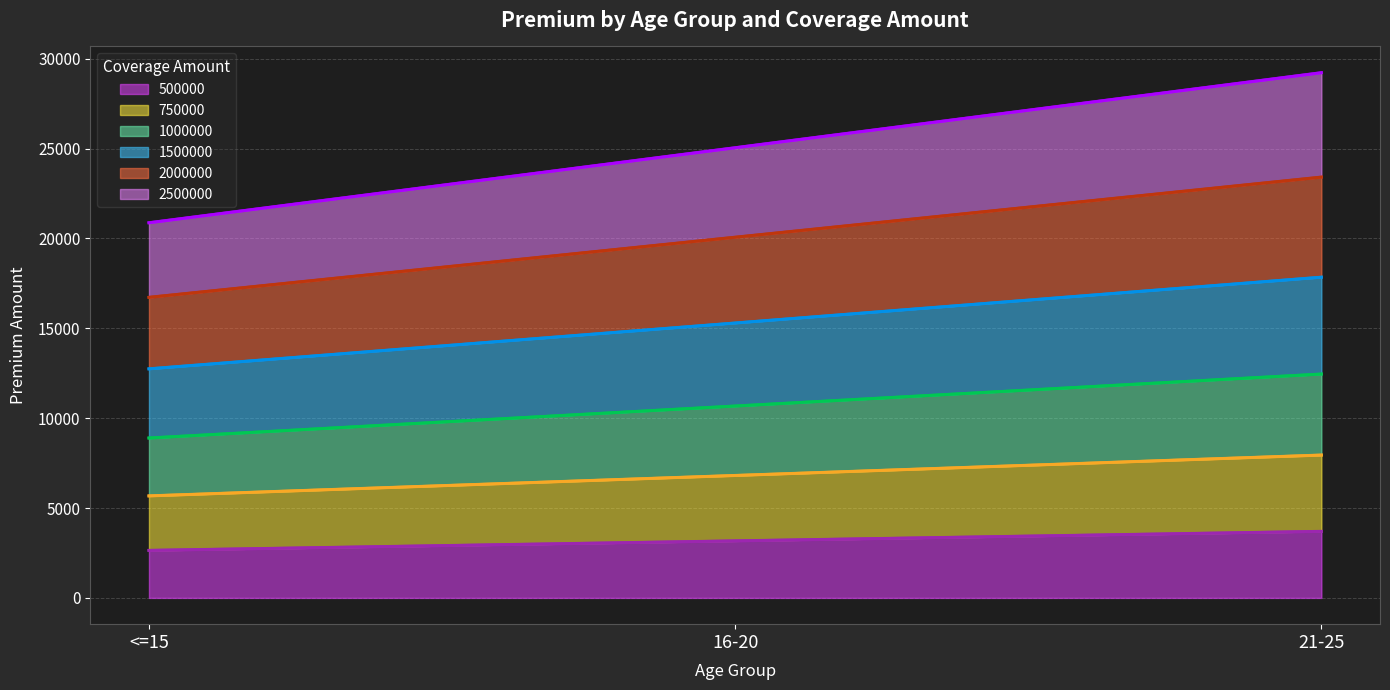

What is the minimum value shown in the chart?

2643